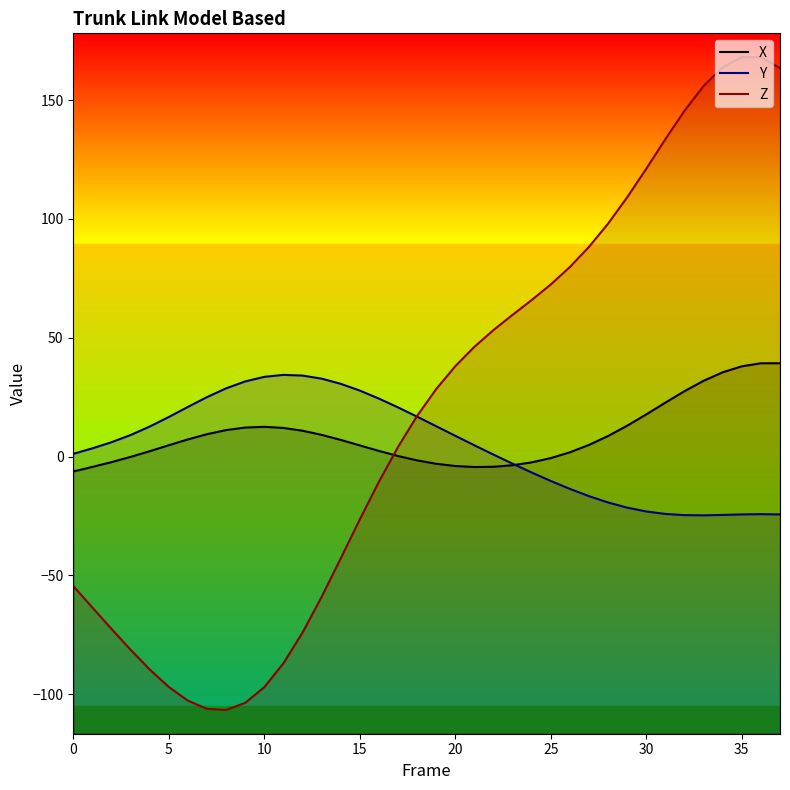

How many positive values does the Z series have?

21